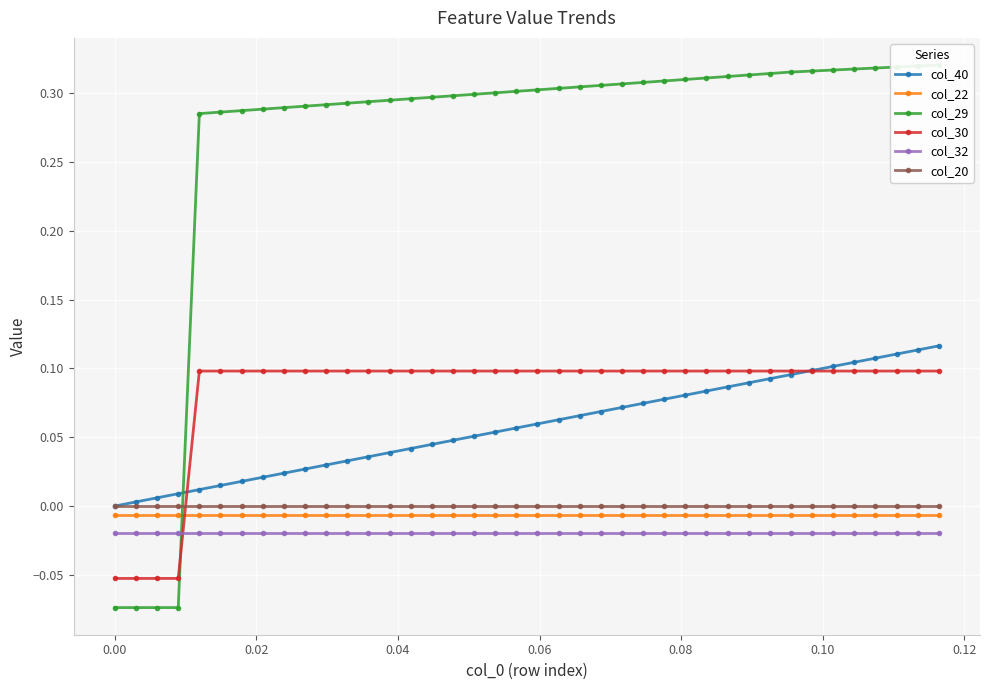

True or false: col_20 and col_32 cross at least once.

False